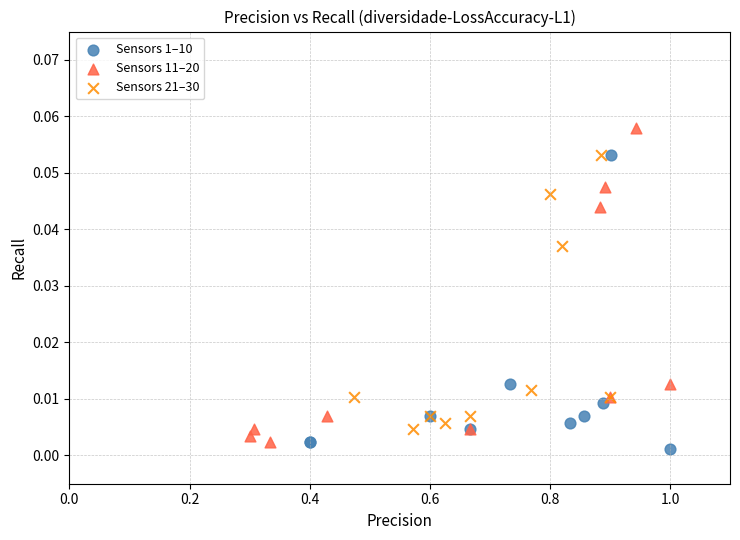

Which series reaches the maximum Y coordinate?

Sensors 11–20